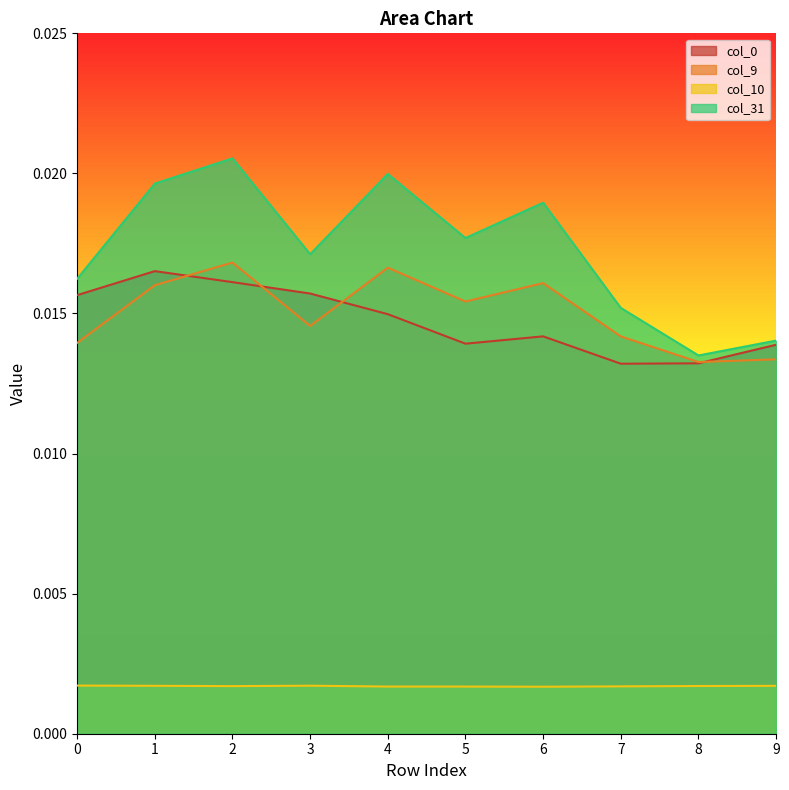

Which label corresponds to the largest value in the chart?

2